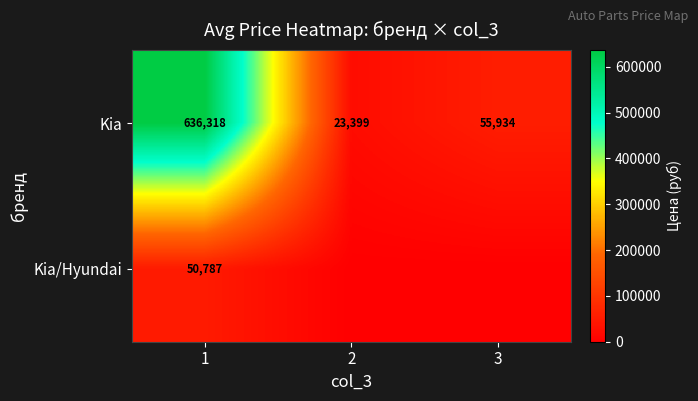

True or false: Kia has a value of 37009 at 2.

False